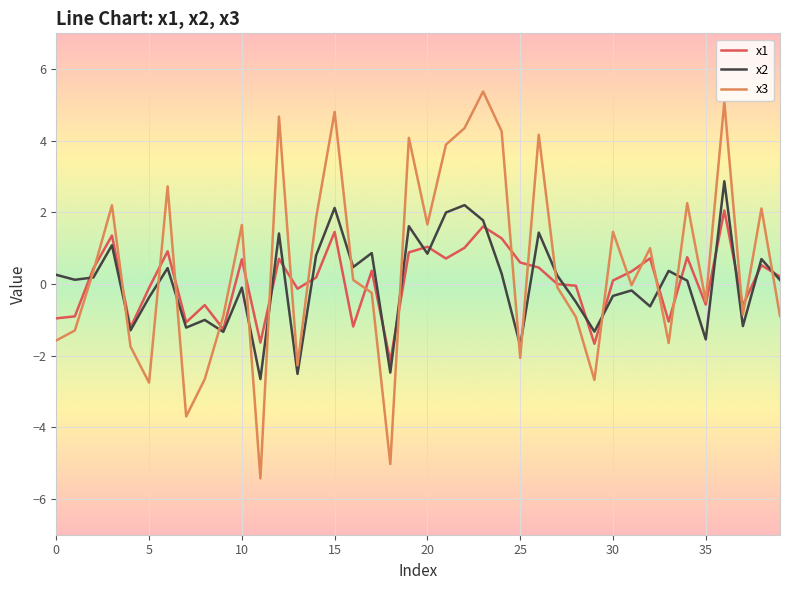

Which series has the widest spread of values?

x3